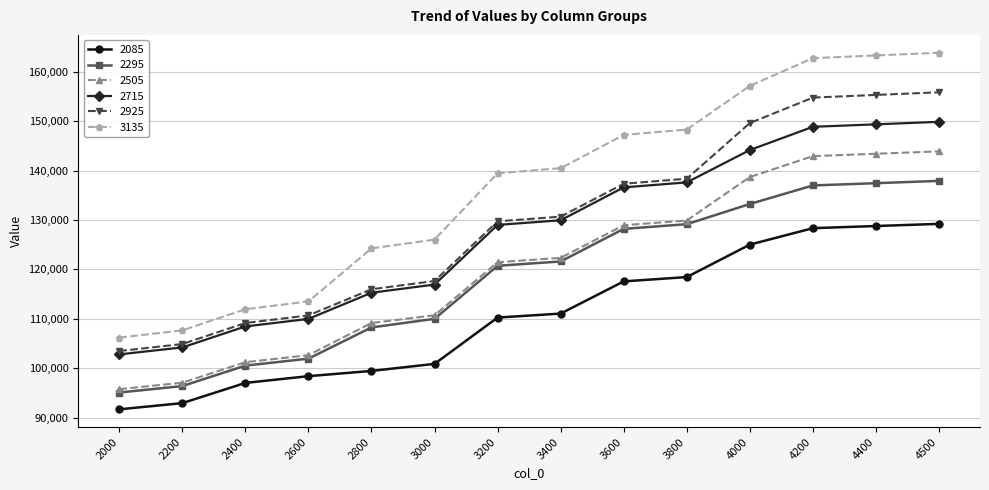

Which series has the largest total across all categories?

3135